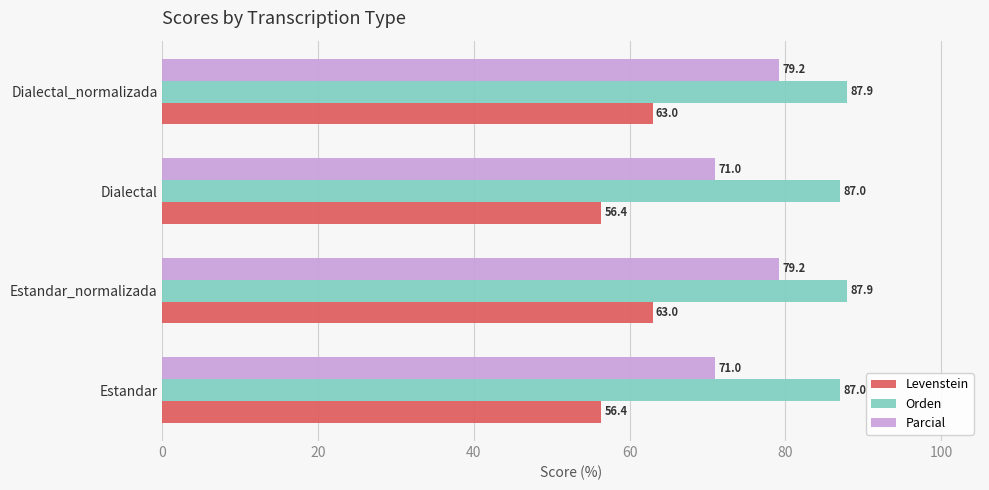

The Orden series shows 87.9 at Dialectal_normalizada. True or false?

True